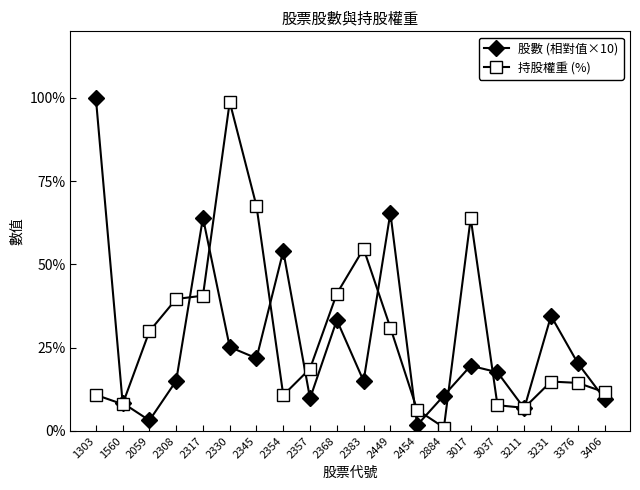

True or false: 持股權重 (%) has more than 0 points higher than both neighbors.

True